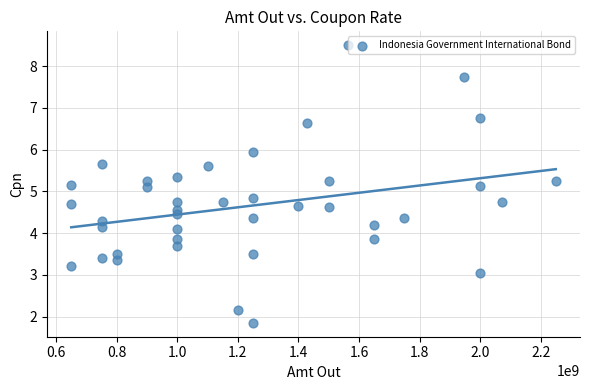

What is the range of X values (max minus min)?

1600000000.0